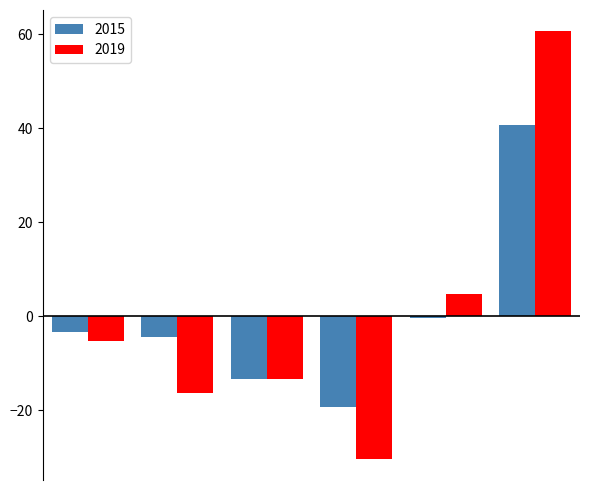

What is the difference between the maximum and minimum values in the 2019 series?

91.0